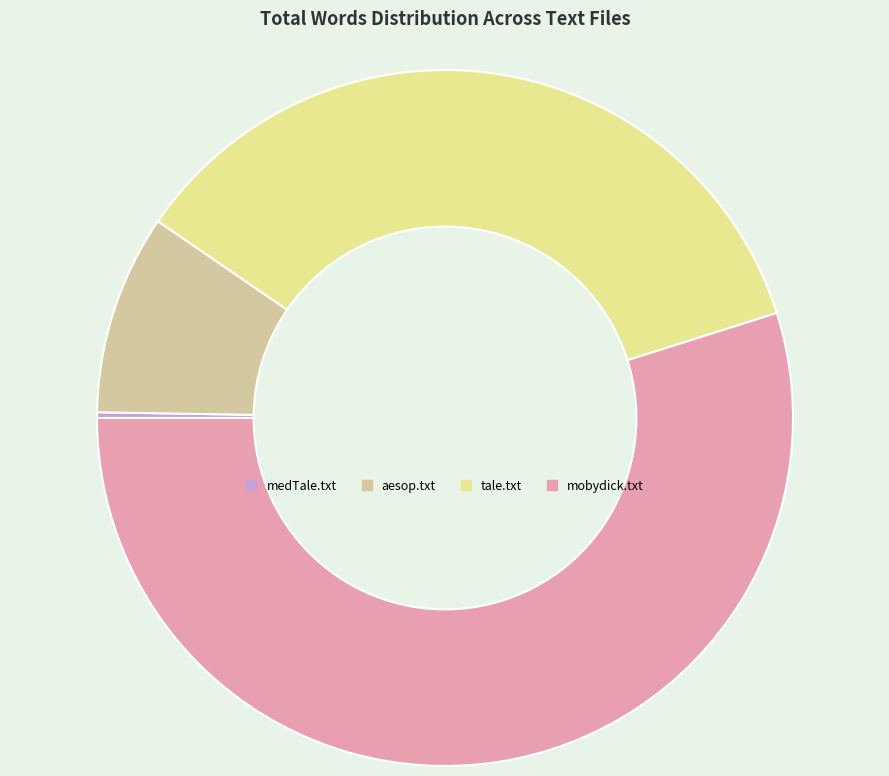

What is the majority slice?

mobydick.txt